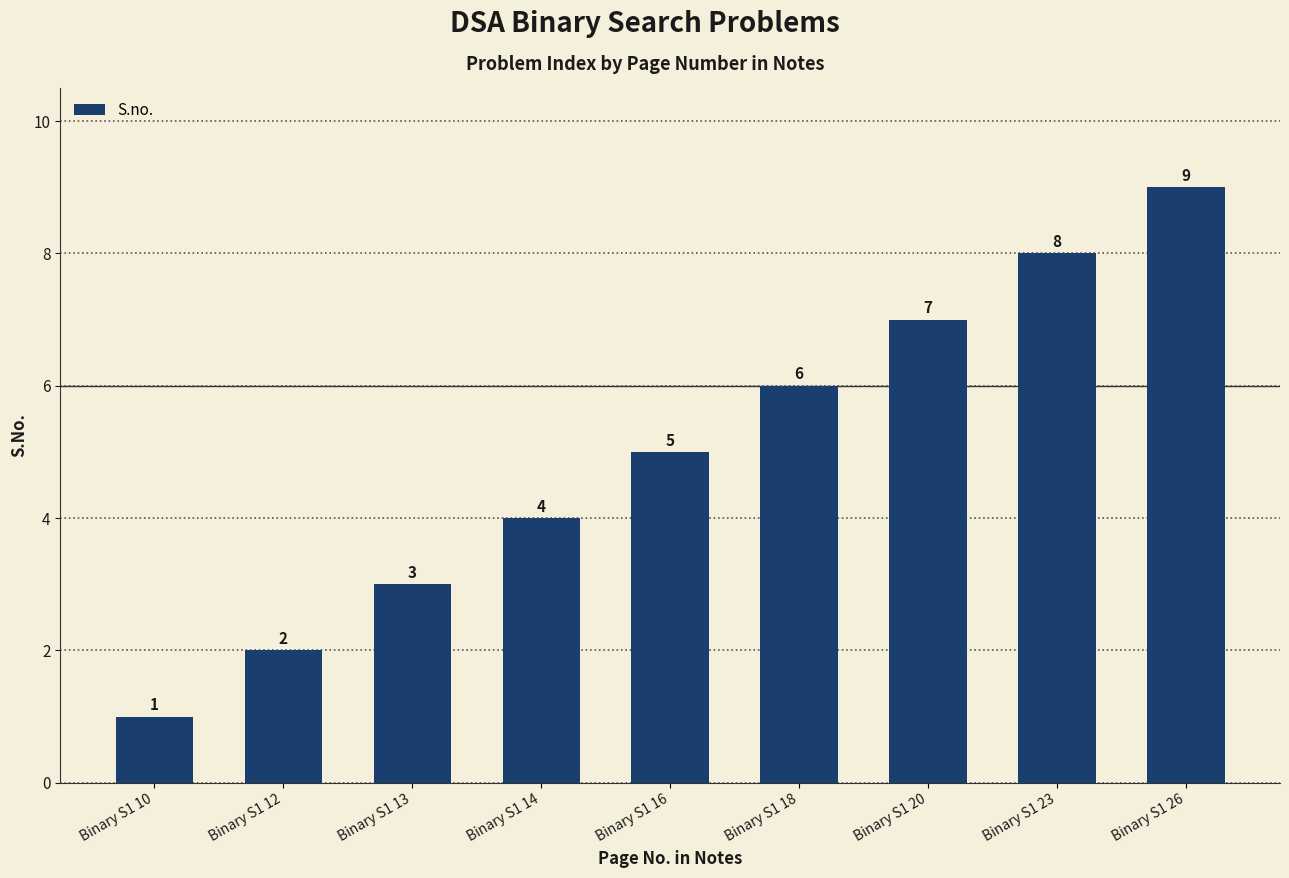

True or false: the data shows 3 at Binary S1 13.

True